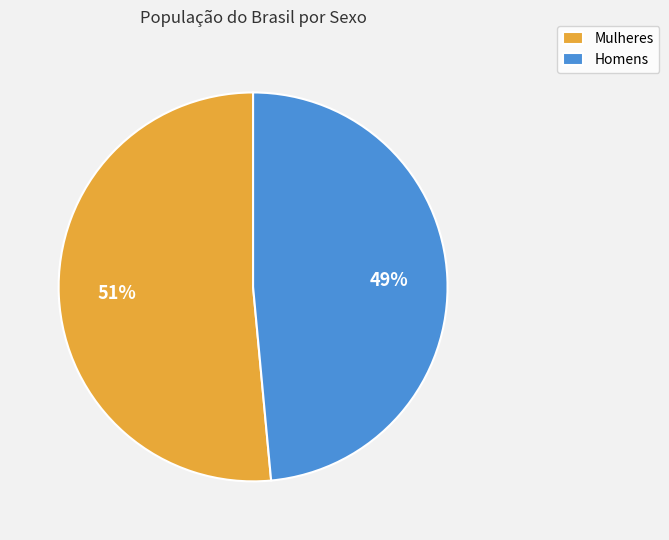

Which category has the biggest portion of the pie?

Mulheres